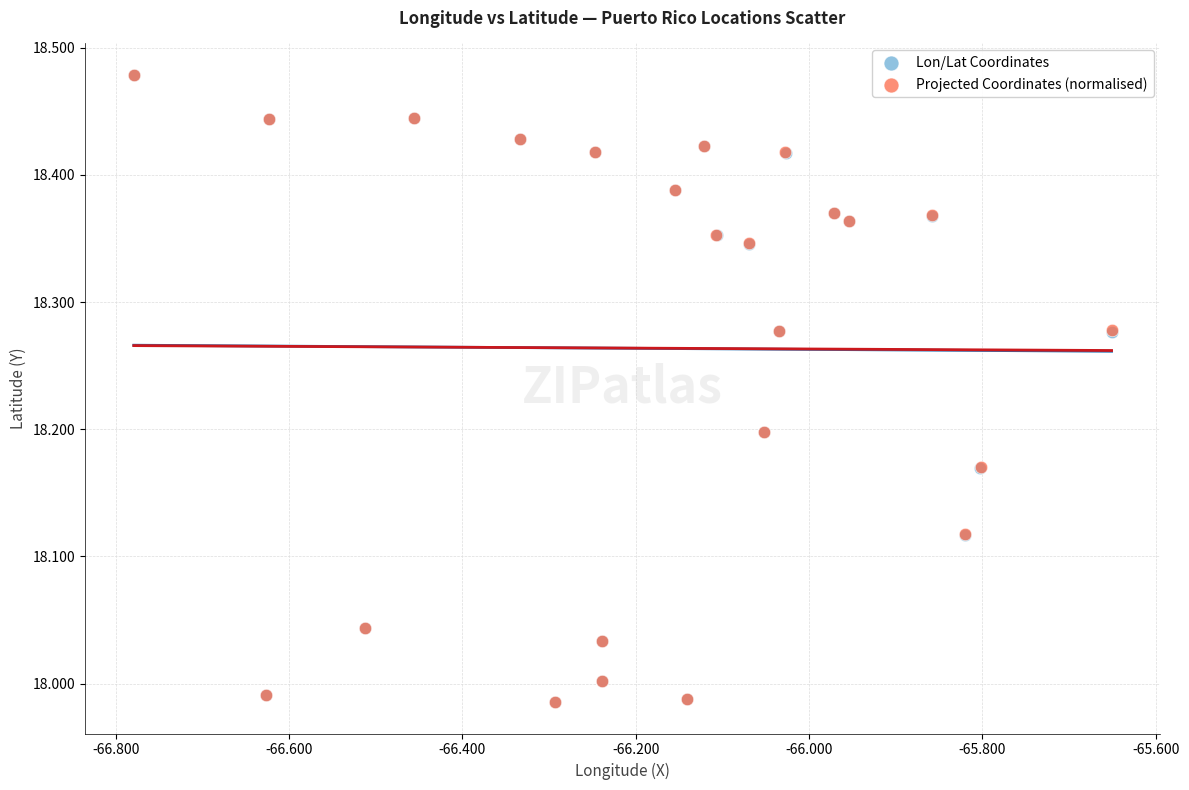

What are all the series names shown in the legend?

Lon/Lat Coordinates, Projected Coordinates (normalised)